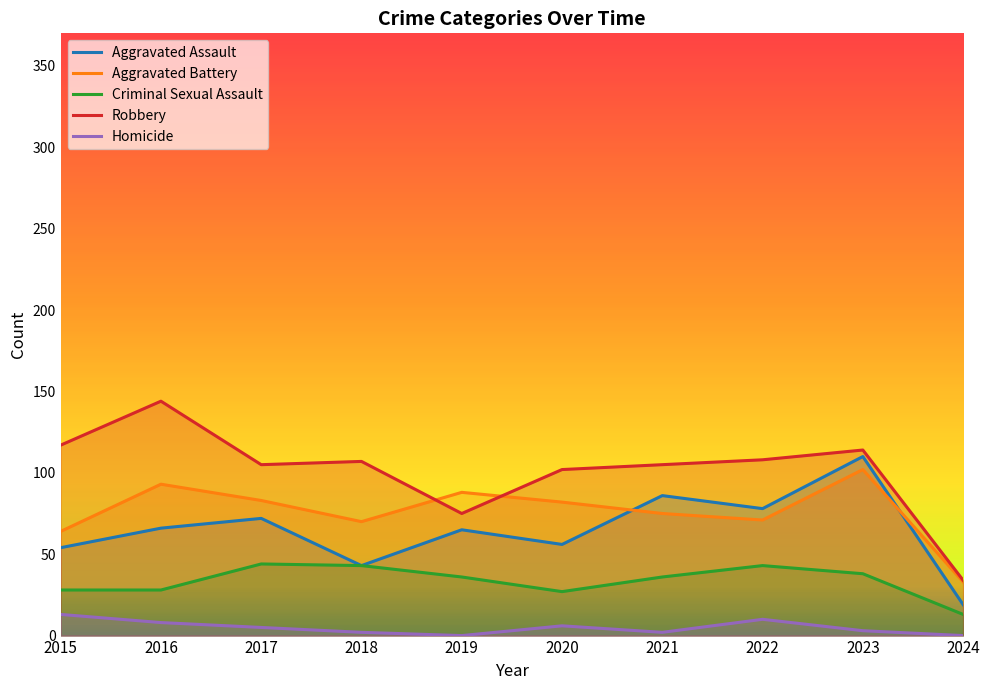

Where is the first local minimum for Aggravated Assault?

2018